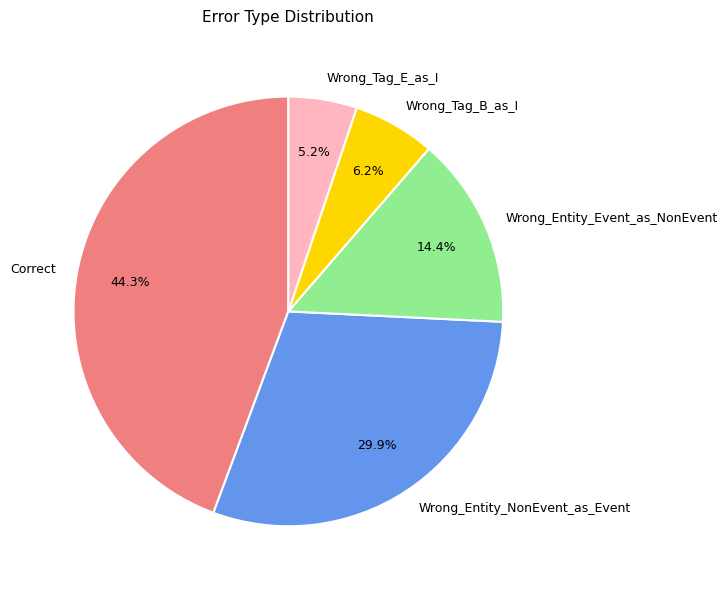

How many segments does this pie chart have?

5